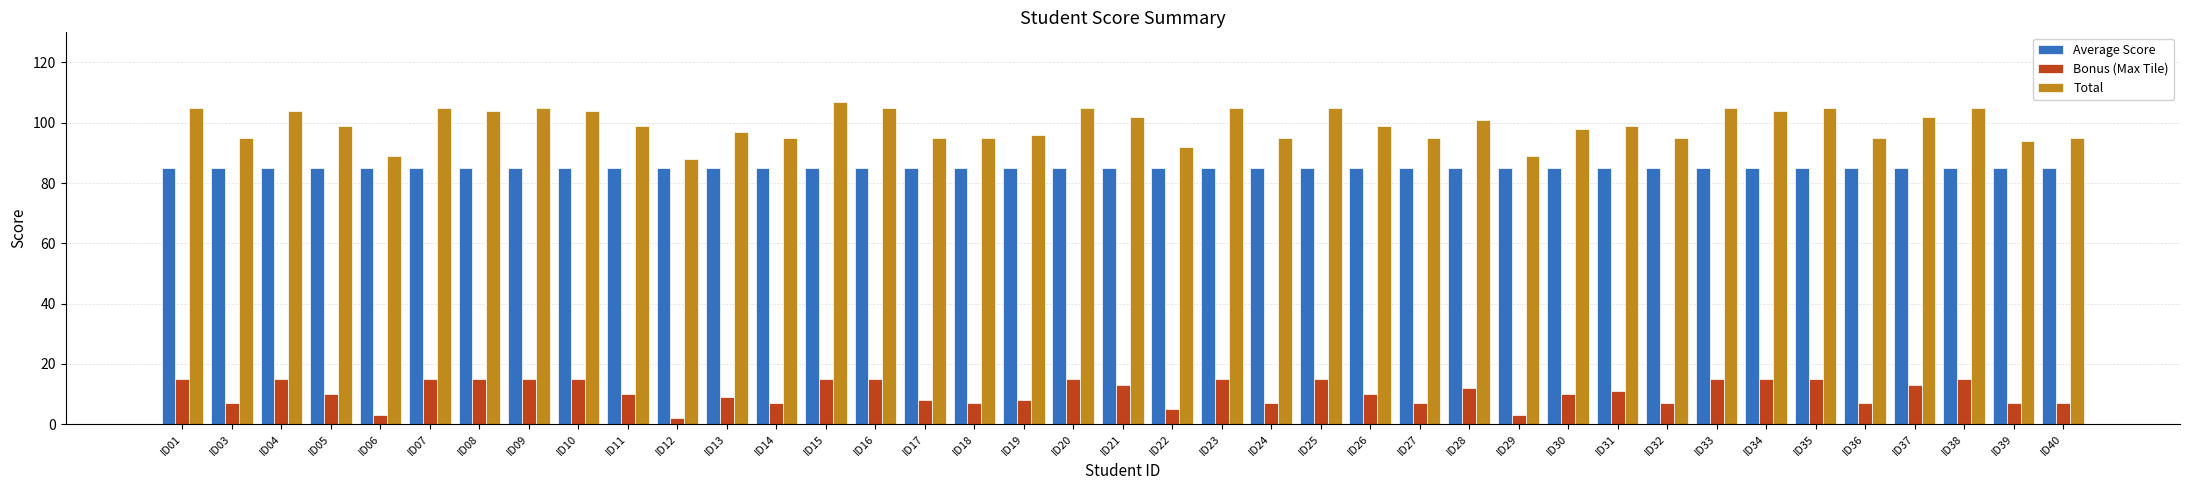

Reading left to right, list all the values displayed in this chart.

Average Score: 85	85	85	85	85	85	85	85	85	85	85	85	85	85	85	85	85	85	85	85	85	85	85	85	85	85	85	85	85	85	85	85	85	85	85	85	85	85	85
Bonus (Max Tile): 15	7	15	10	3	15	15	15	15	10	2	9	7	15	15	8	7	8	15	13	5	15	7	15	10	7	12	3	10	11	7	15	15	15	7	13	15	7	7
Total: 105	95	104	99	89	105	104	105	104	99	88	97	95	107	105	95	95	96	105	102	92	105	95	105	99	95	101	89	98	99	95	105	104	105	95	102	105	94	95